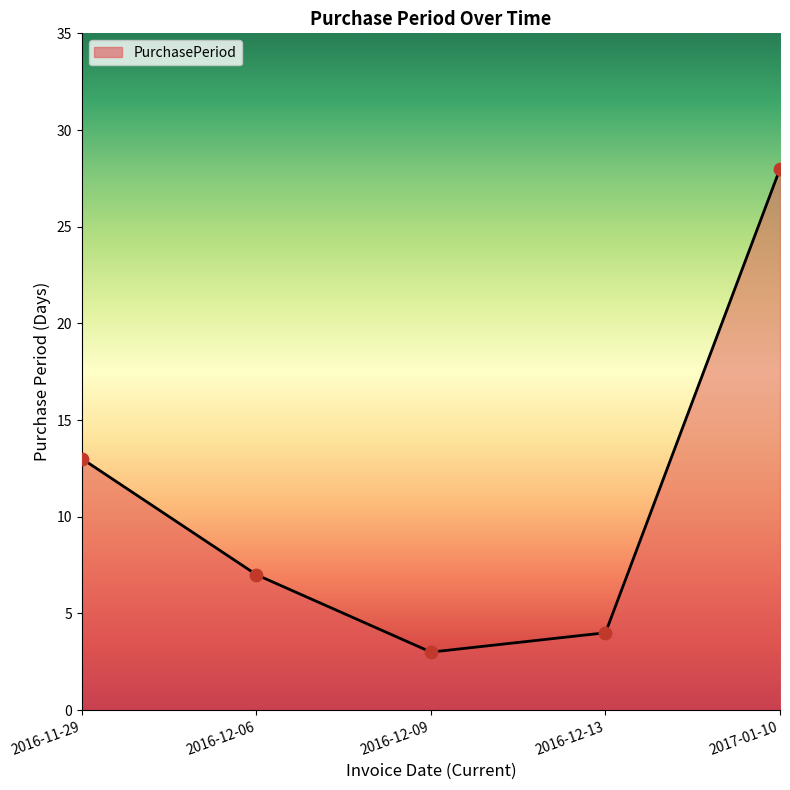

Between 2016-12-13 and 2016-12-09, which is larger?

2016-12-13